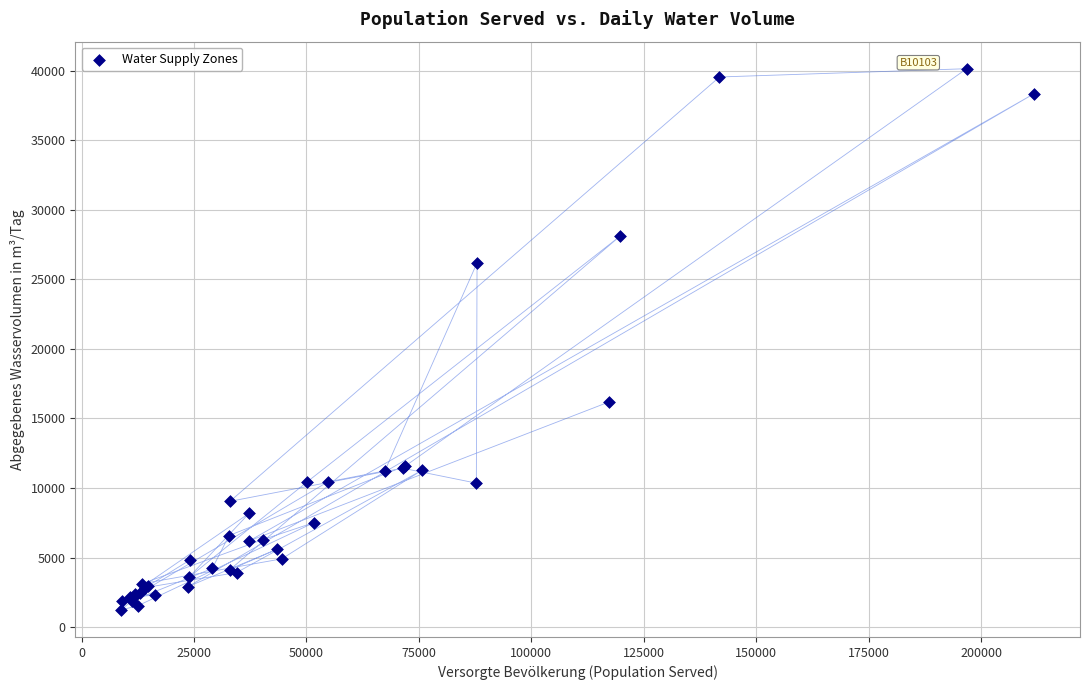

What Y value in the scatter plot is closest to 20686?

16170